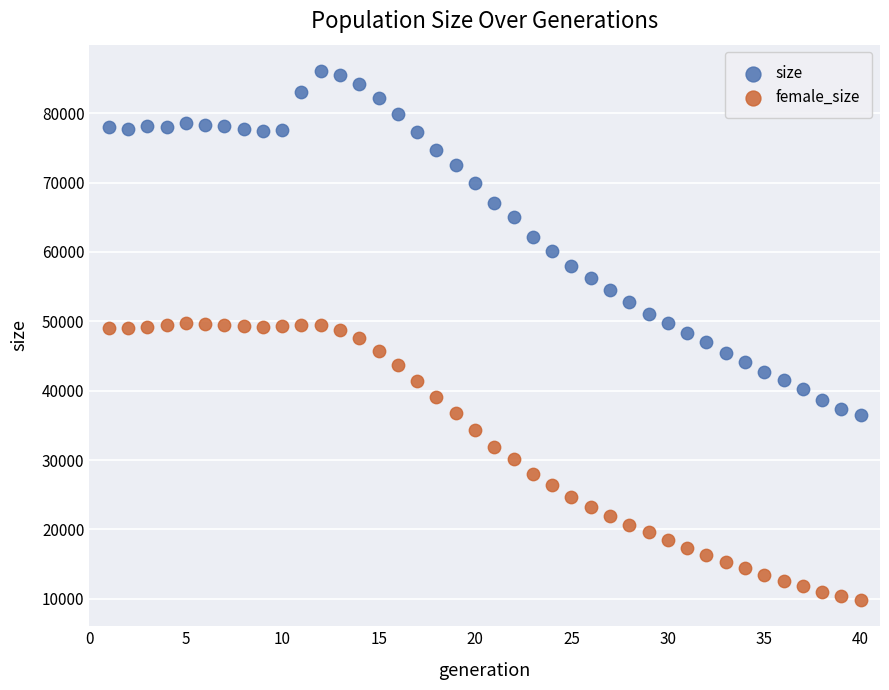

What are all the series names shown in the legend?

size, female_size